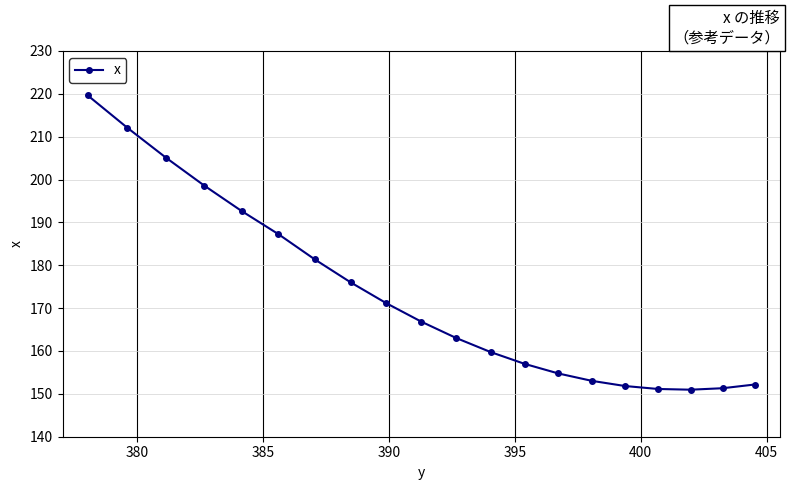

What is the value of the 11th point from the left?

163.0